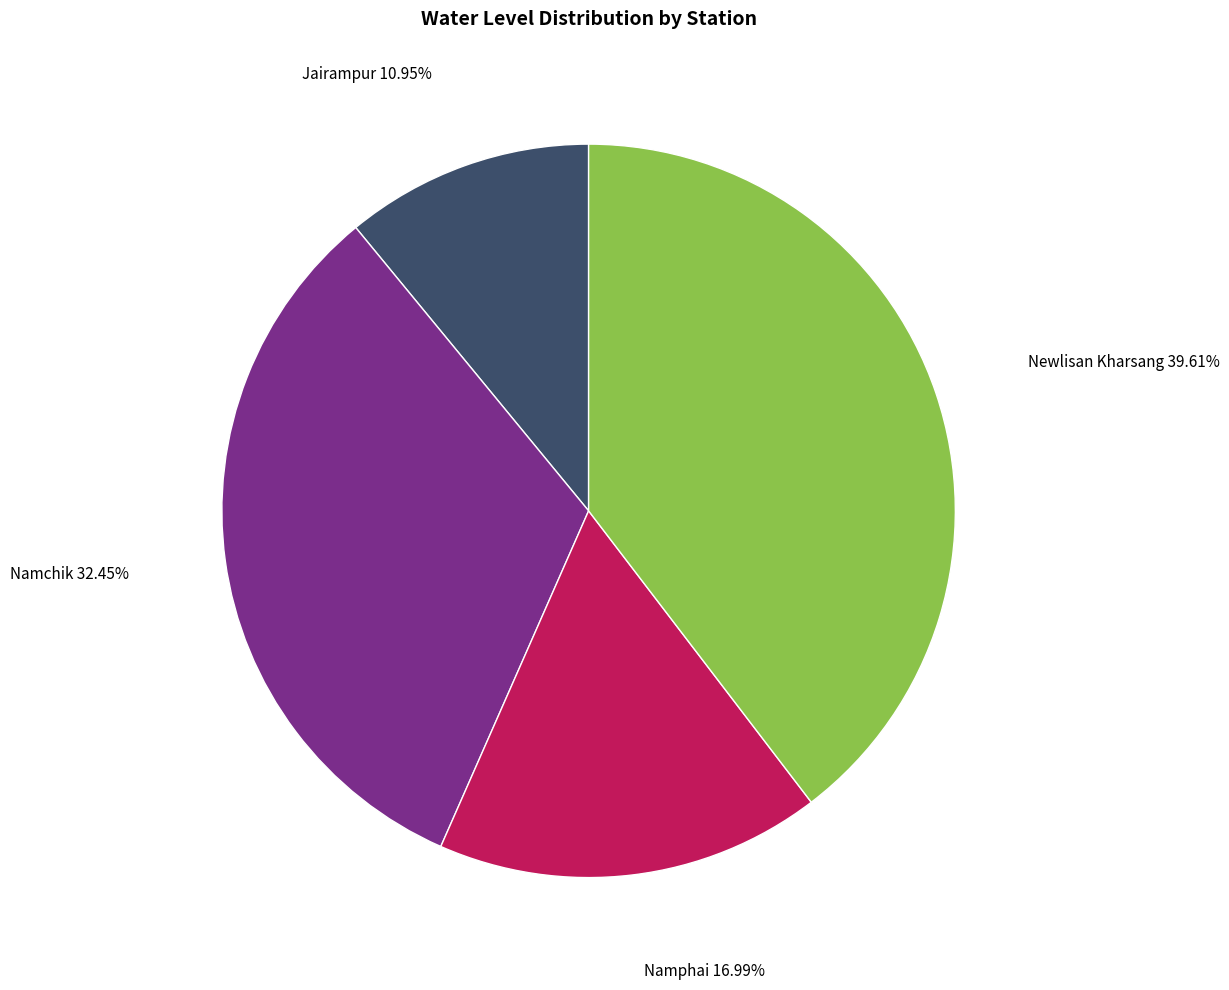

To the nearest percent, what is the average slice percentage?

25%